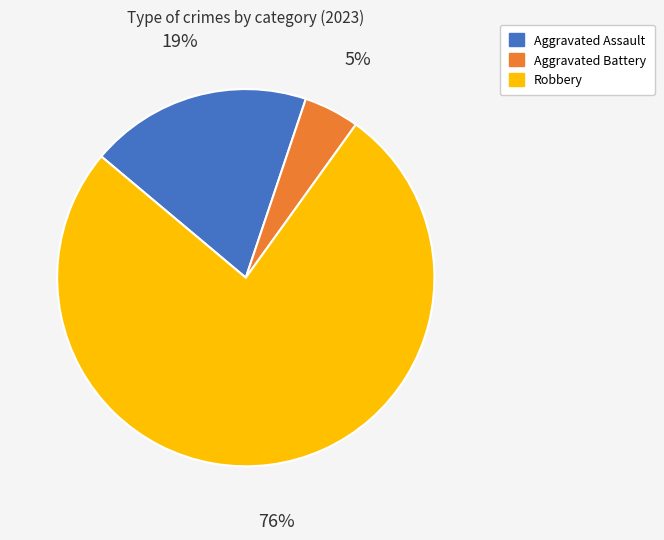

To the nearest percent, what is the difference between the largest and smallest slice percentages?

71%